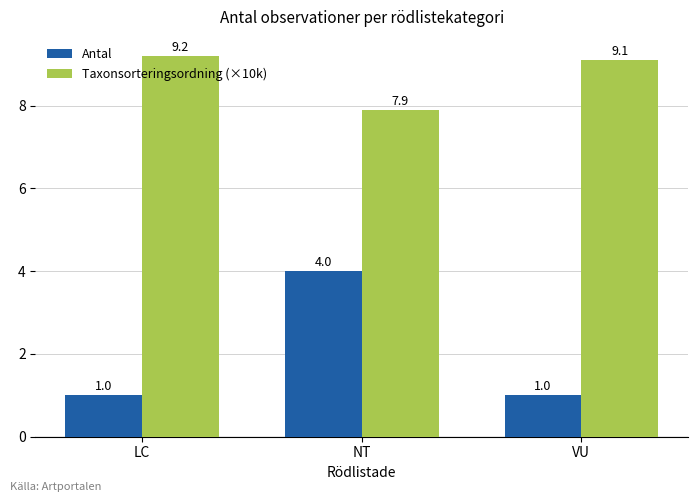

Which series has the widest spread of values?

Antal